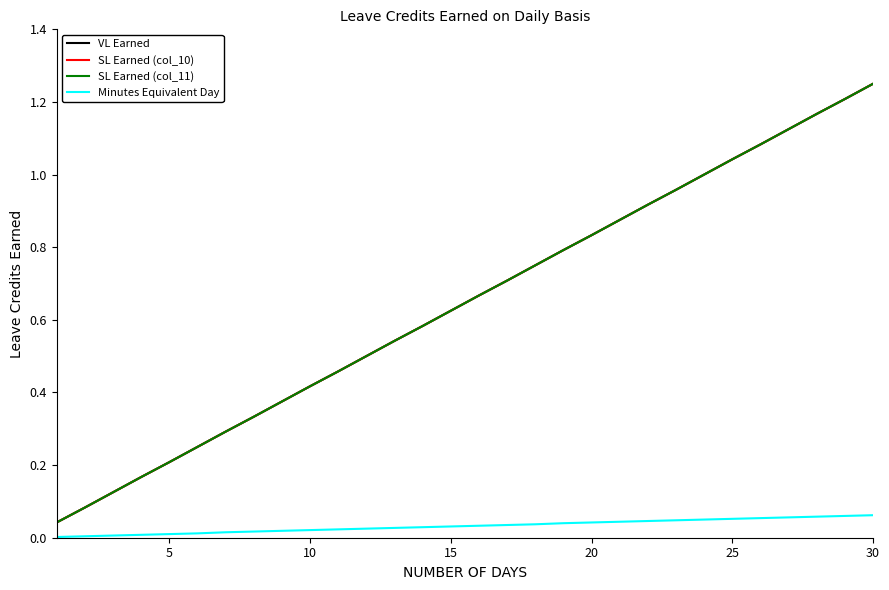

Which series has the widest spread of values?

VL Earned